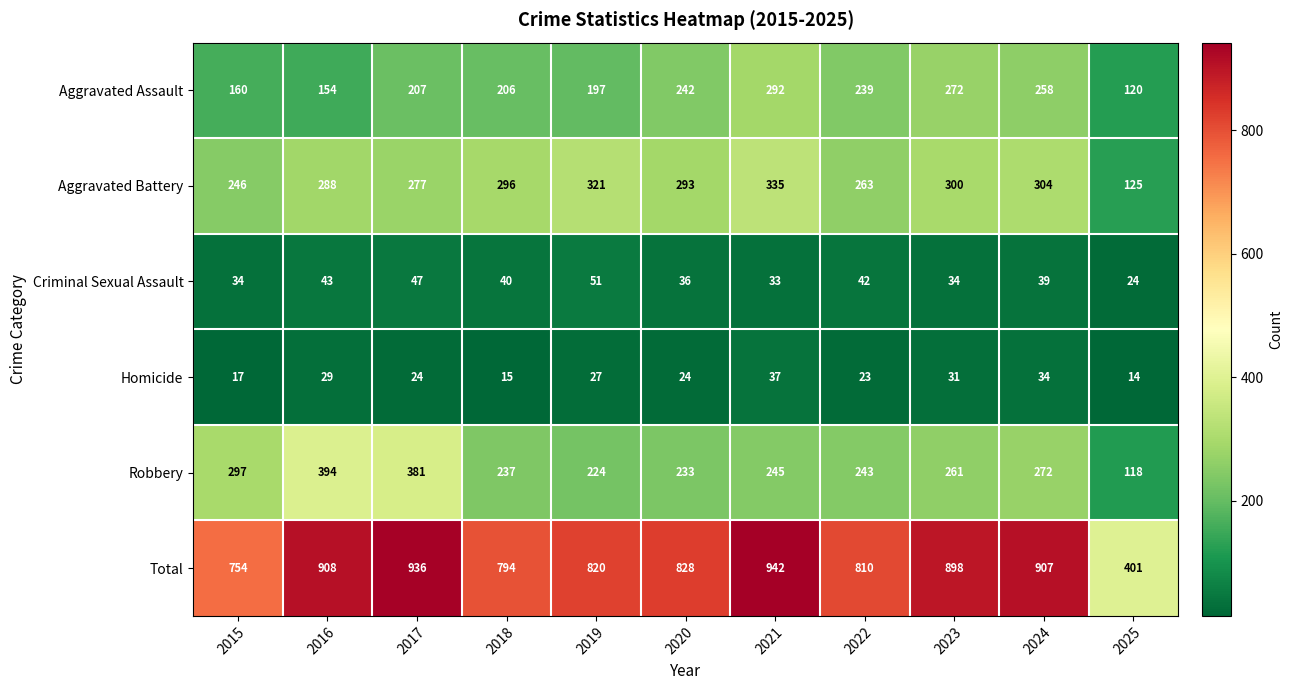

At which category is the sum across all series the highest?

2021